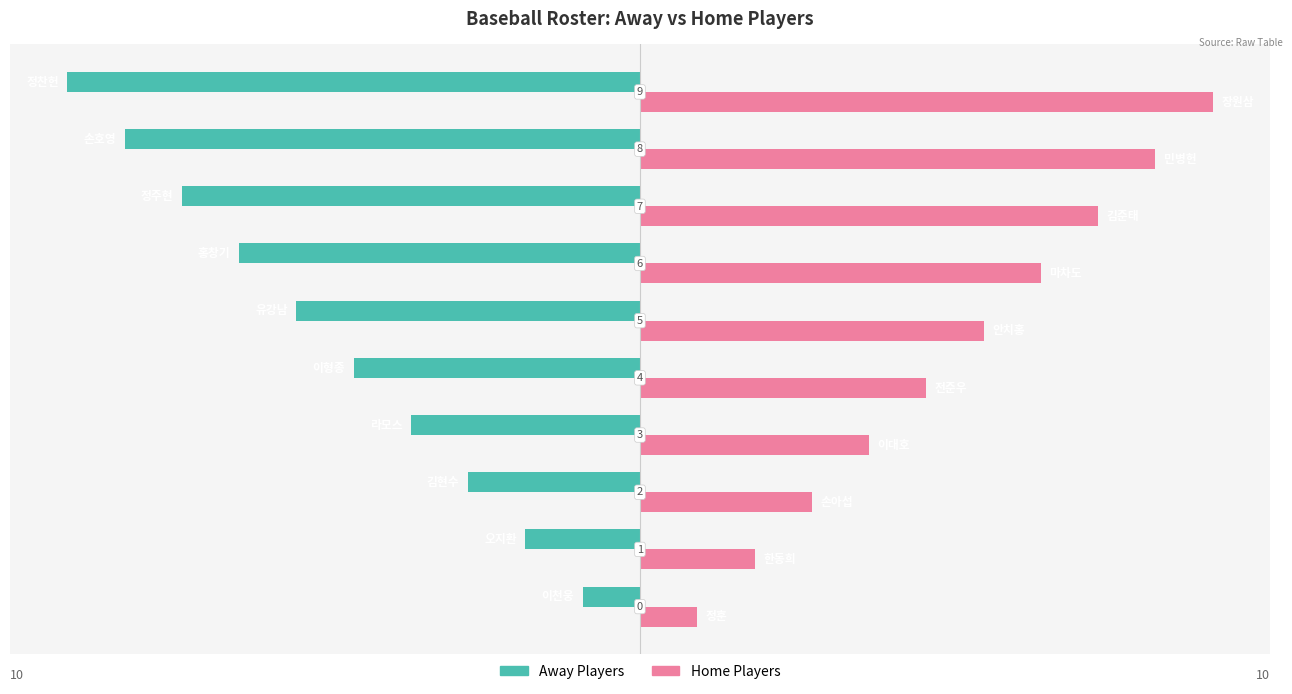

List the series in order of their overall mean, lowest first.

Away Players, Home Players